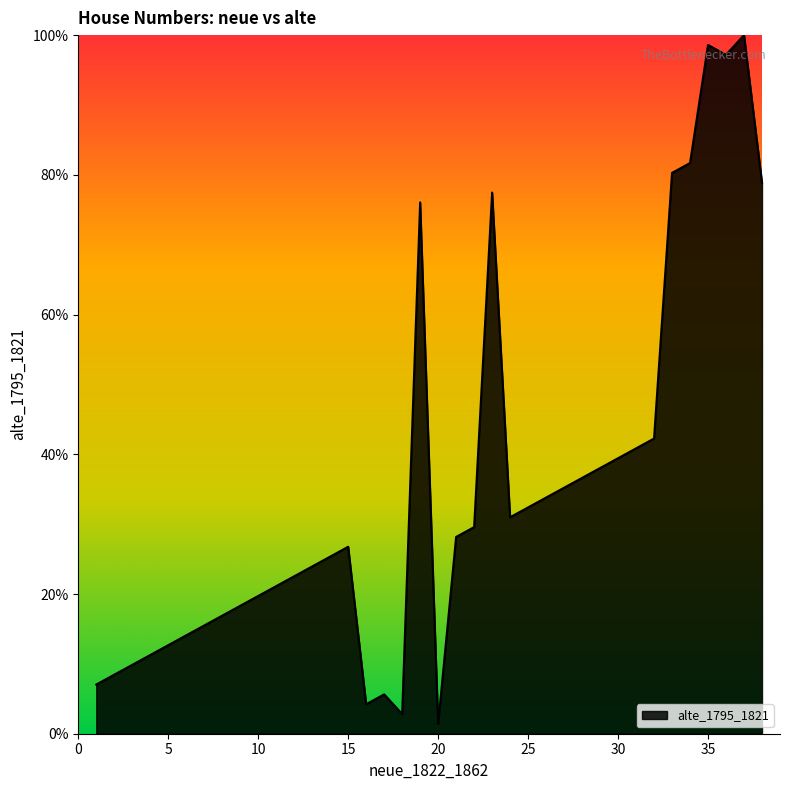

What is the difference between the maximum and minimum values?

98.6